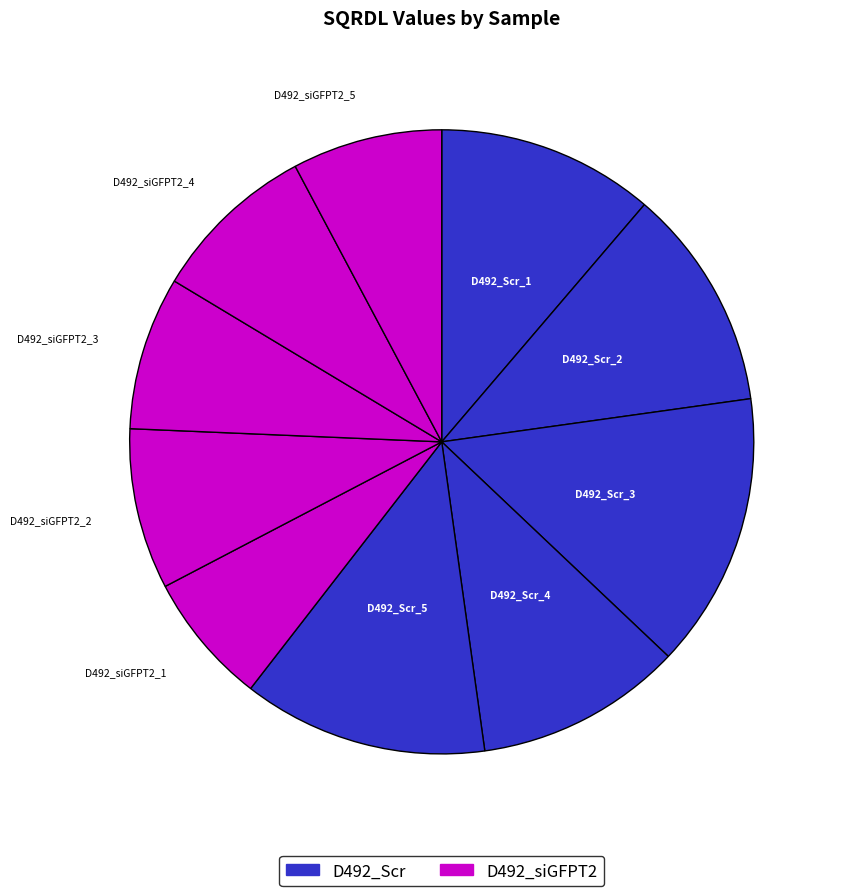

How many slices are in this pie chart?

10